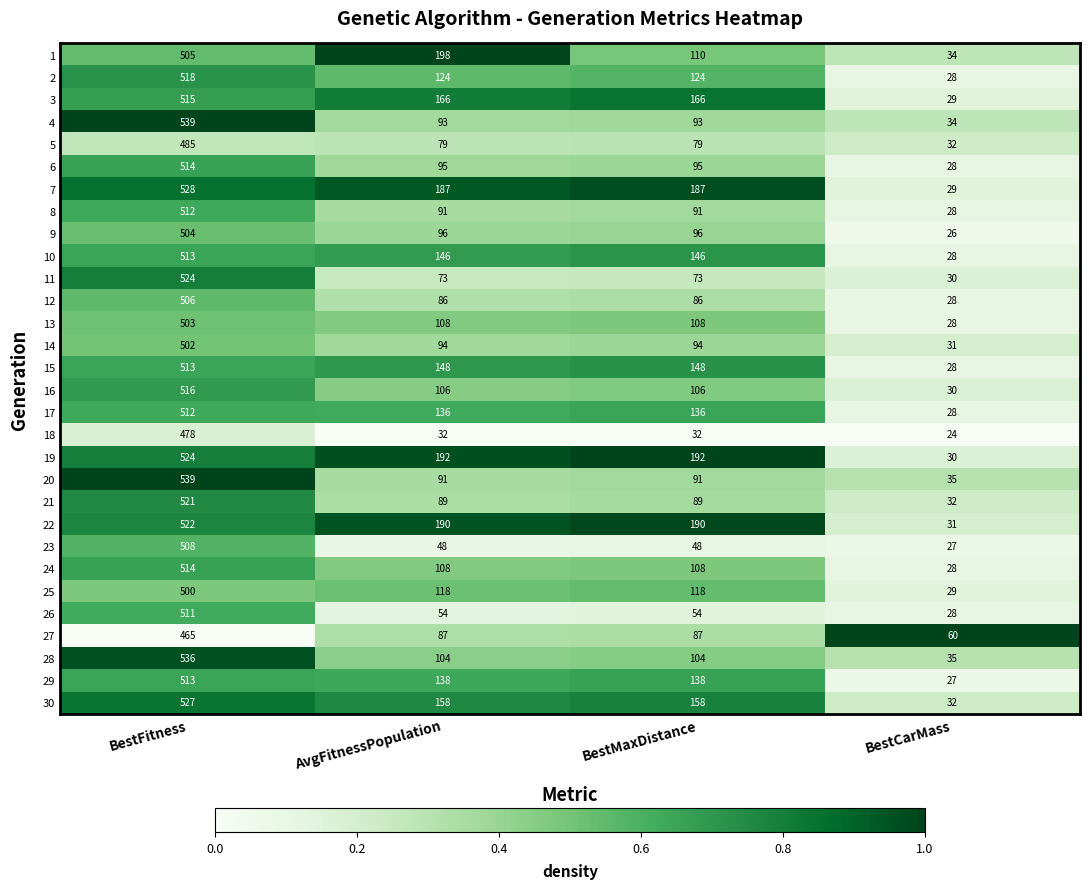

At which category is the sum across all series the highest?

BestFitness